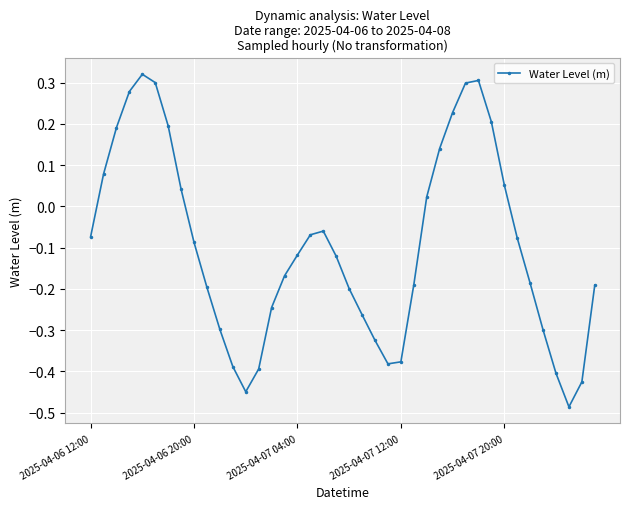

How many interior local valleys (lower than both neighbors) does the data have?

3